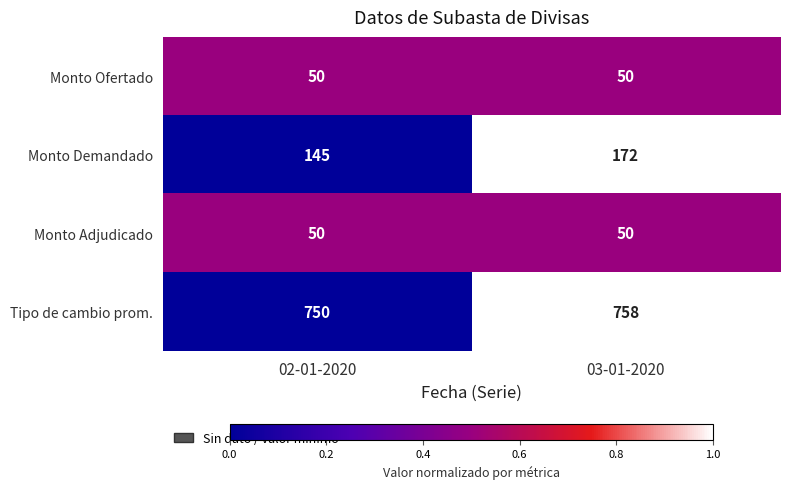

Count the number of categories in the chart.

2